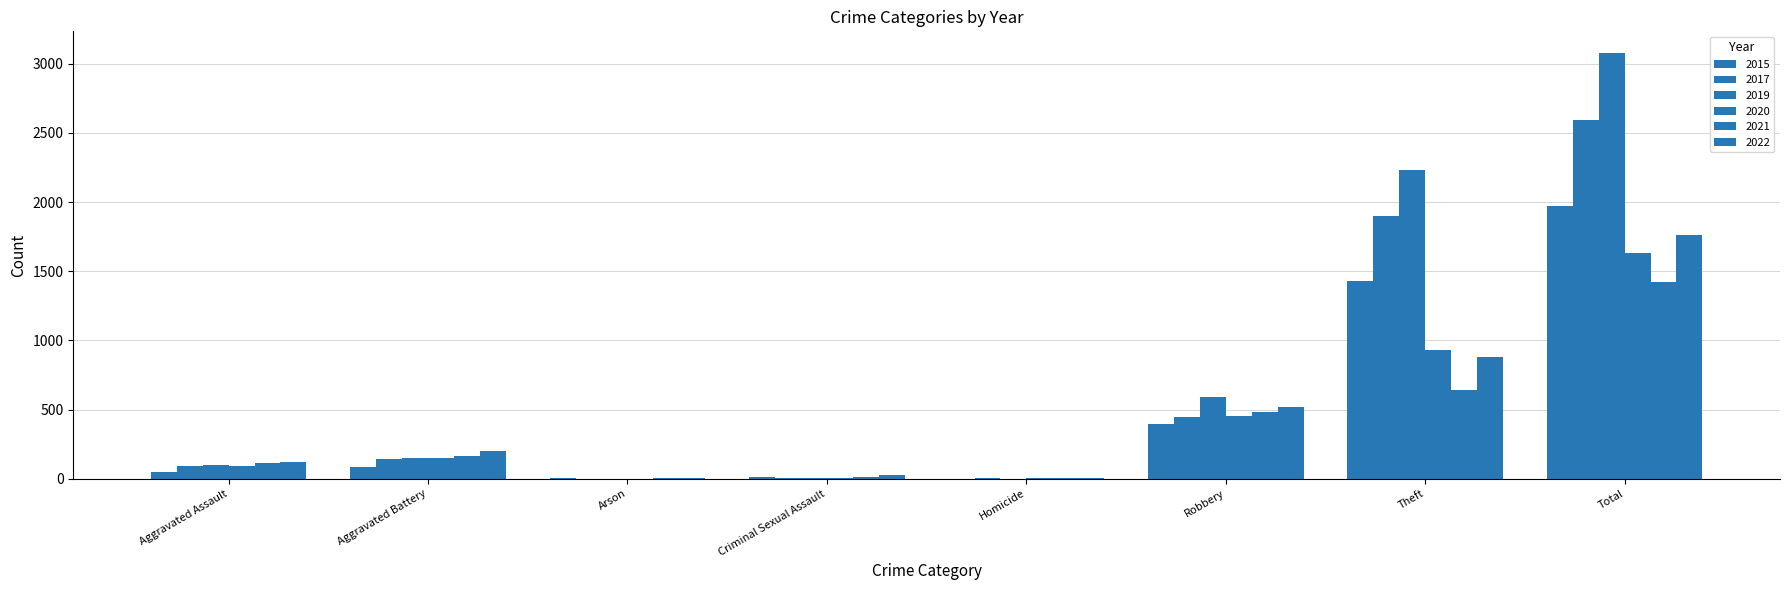

What position from the left is Aggravated Assault?

1